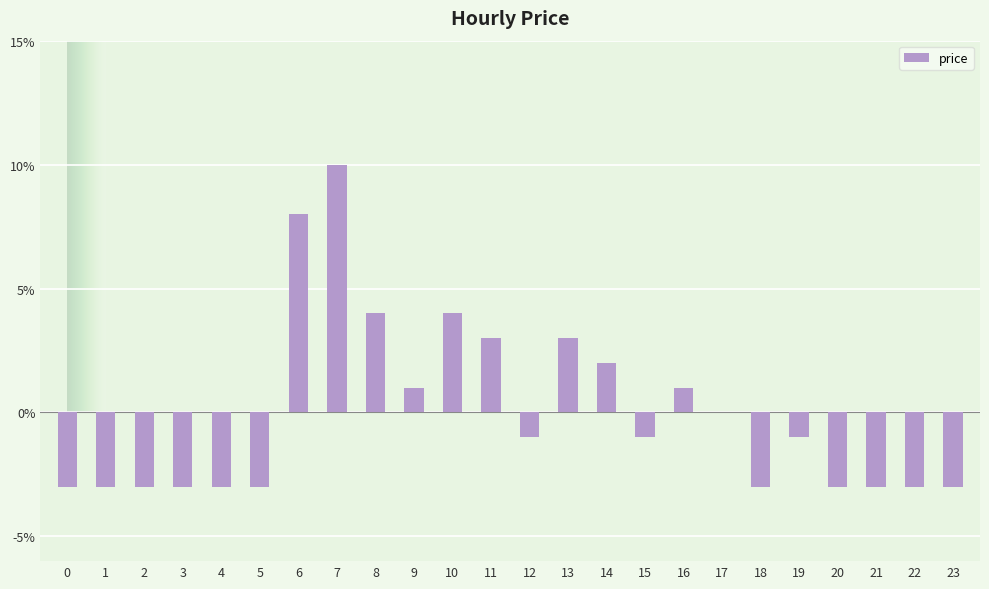

Rank the categories by value from highest to lowest.

7, 6, 8, 10, 11, 13, 14, 9, 16, 17, 12, 15, 19, 0, 1, 2, 3, 4, 5, 18, 20, 21, 22, 23